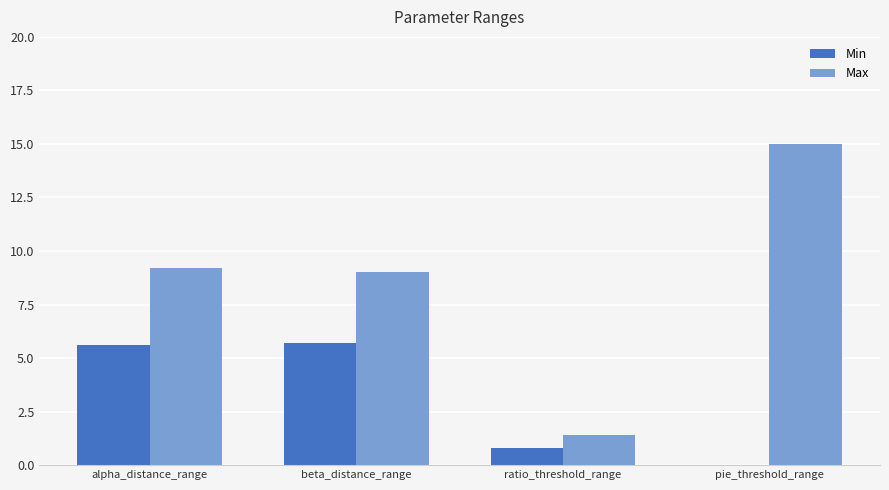

Is the value of Max at ratio_threshold_range greater than the value of Min at alpha_distance_range?

No